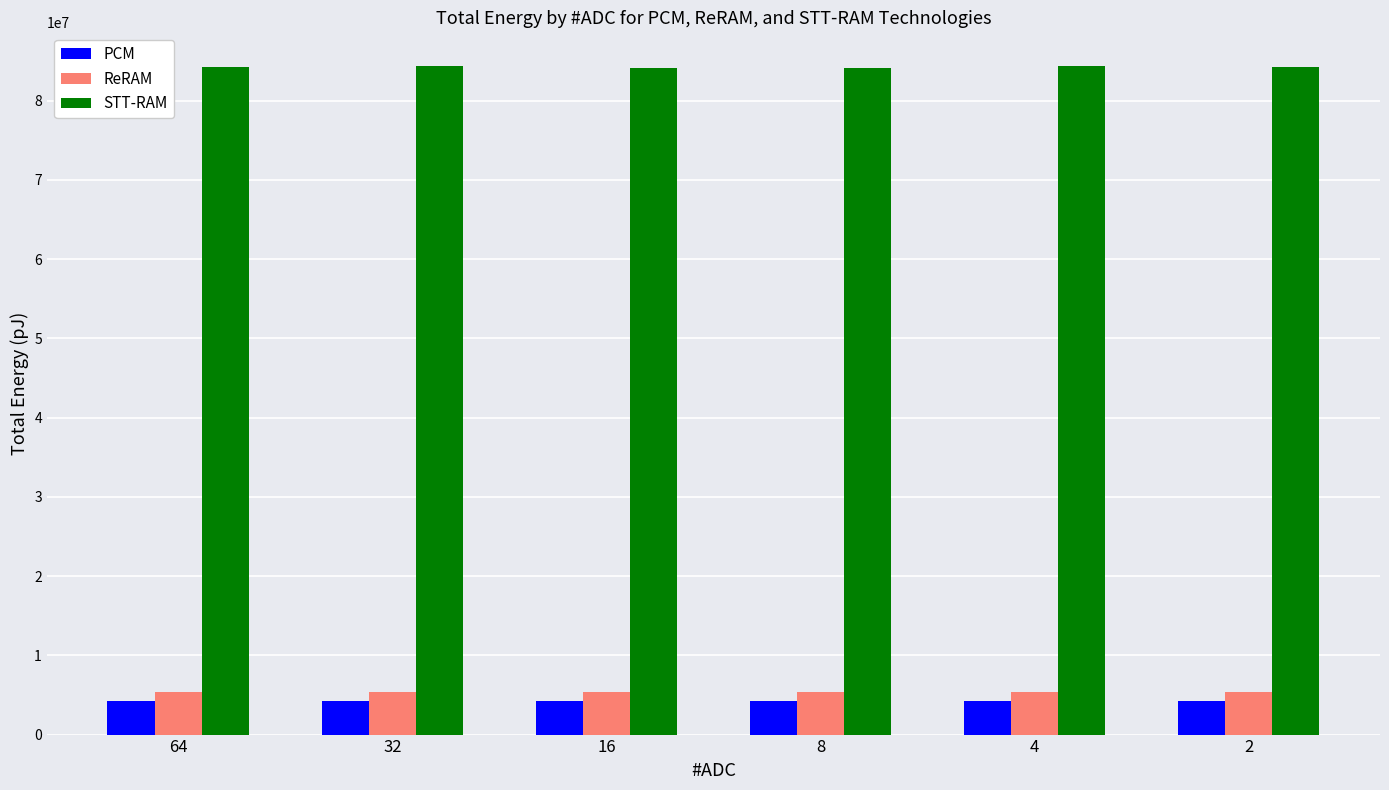

Count the number of categories in the chart.

6